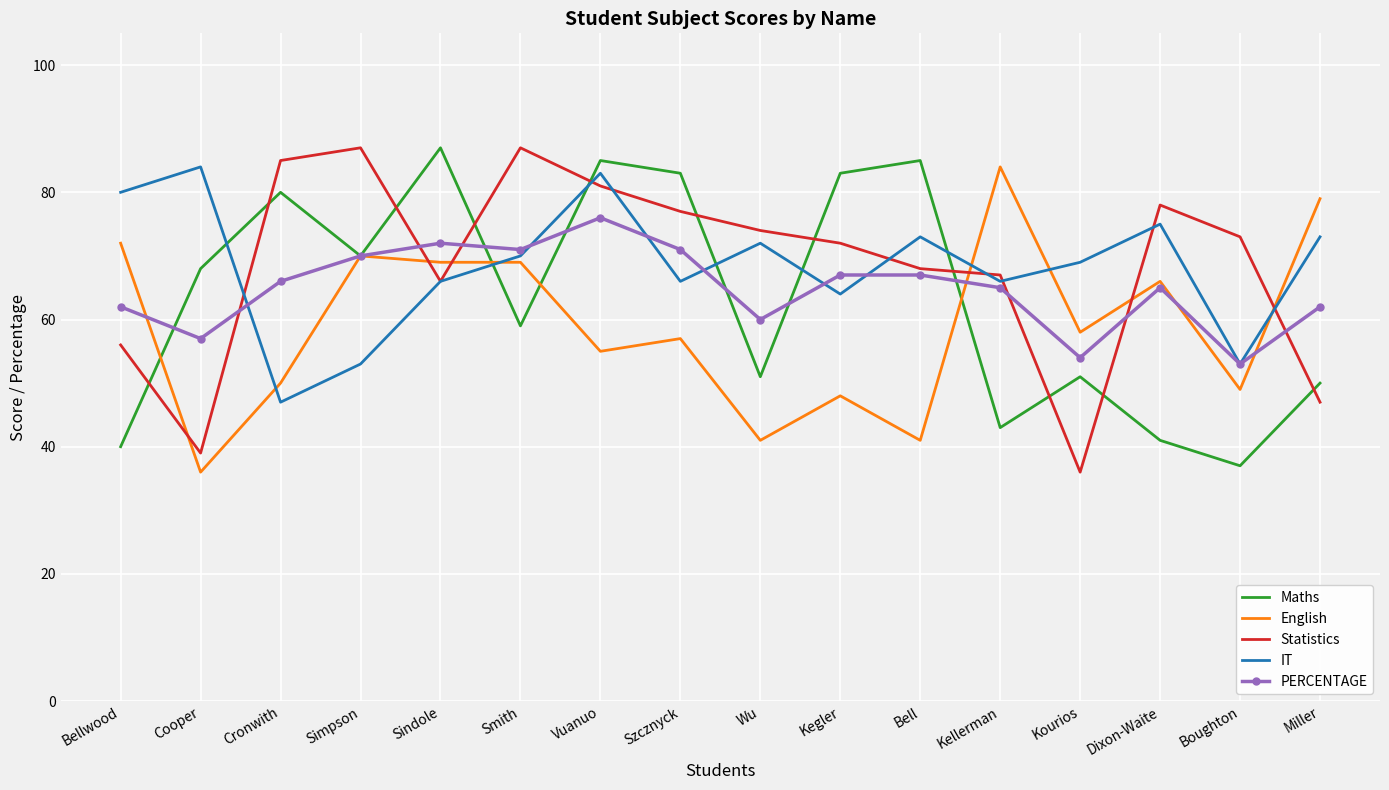

What are all the series names shown in the legend?

Maths, English, Statistics, IT, PERCENTAGE